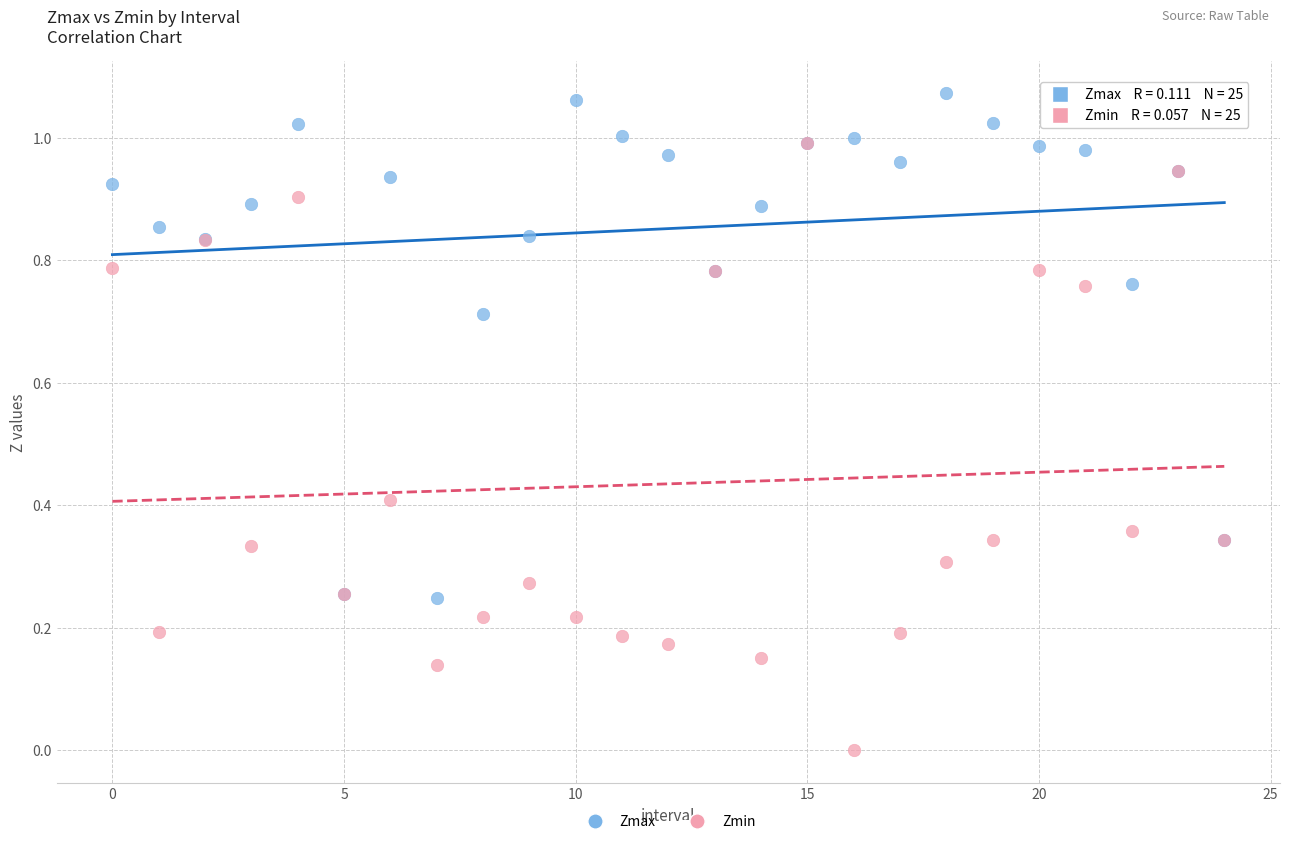

What are all the series names shown in the legend?

Zmax, Zmin